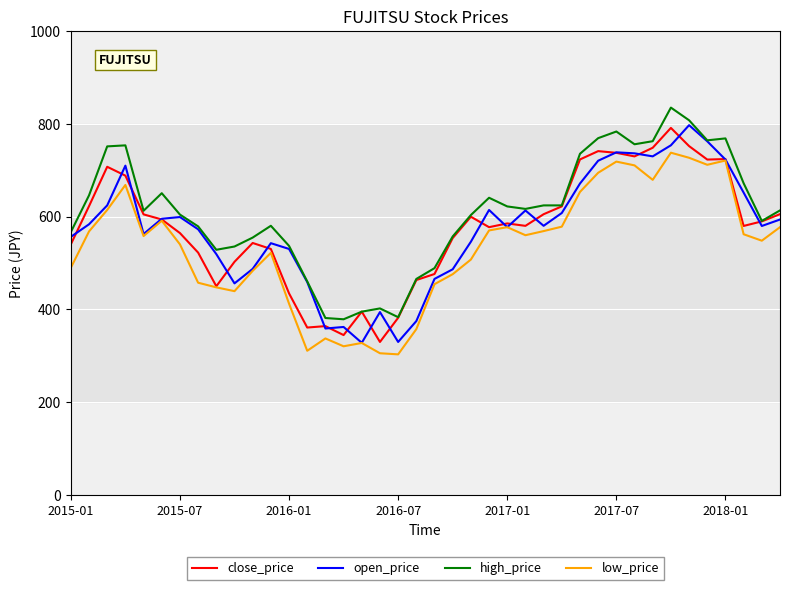

What is the greatest value displayed?

835.1